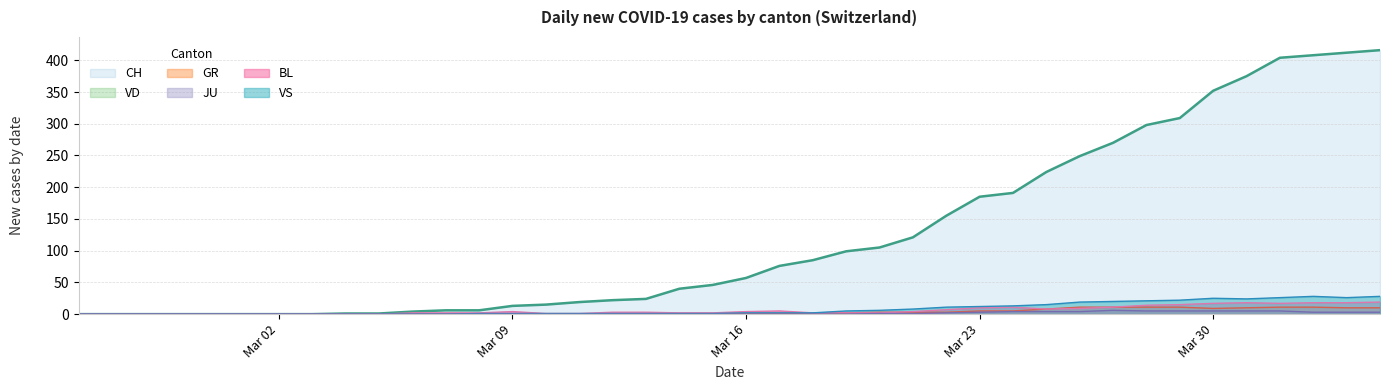

How many lines are shown in the chart?

6